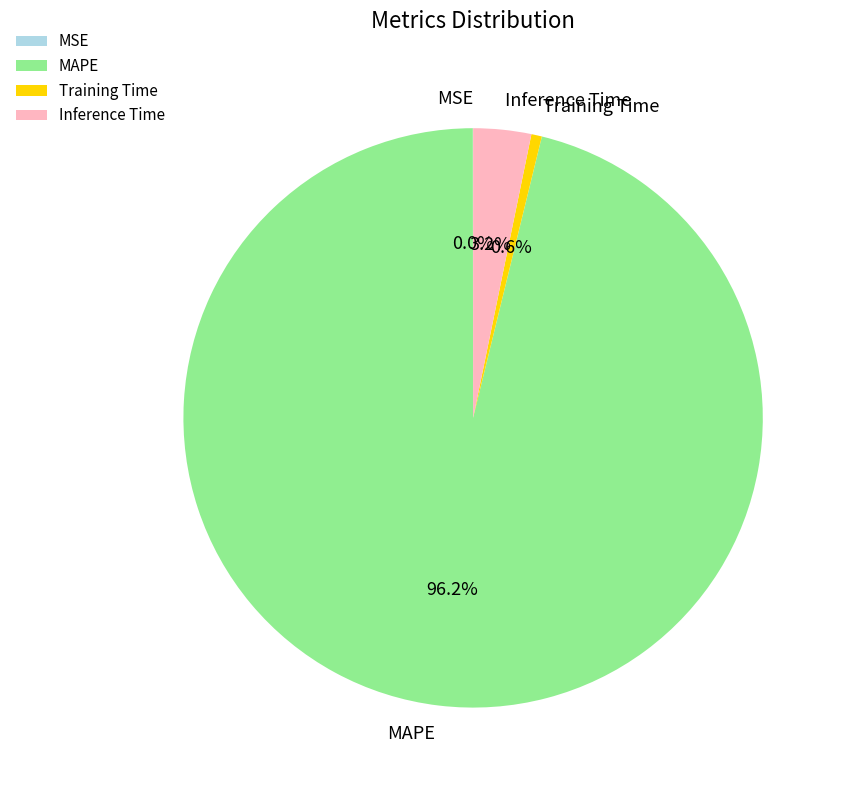

Between MAPE and Inference Time, which is larger?

MAPE